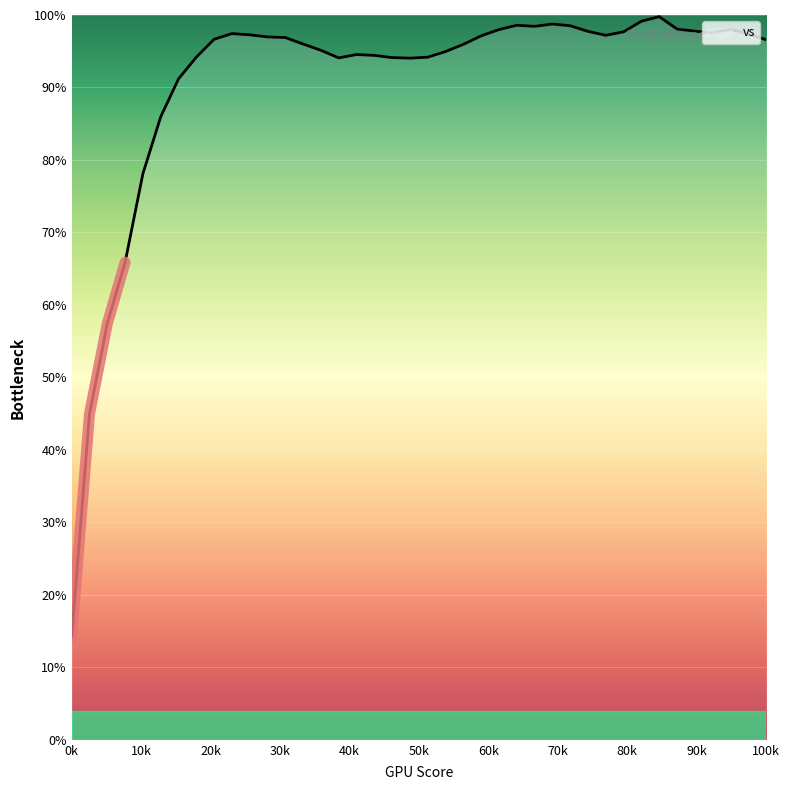

Which category has the lowest value across all series?

0k